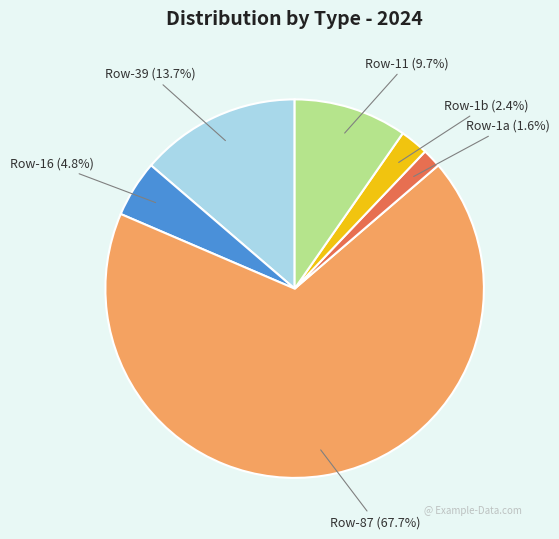

Rank the categories by value from highest to lowest.

Row-87 (67.7%), Row-39 (13.7%), Row-11 (9.7%), Row-16 (4.8%), Row-1b (2.4%), Row-1a (1.6%)